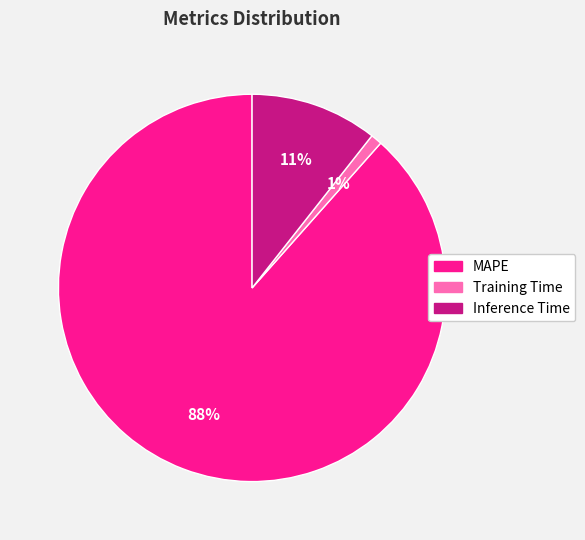

Which category has the smallest portion of the pie?

Training Time